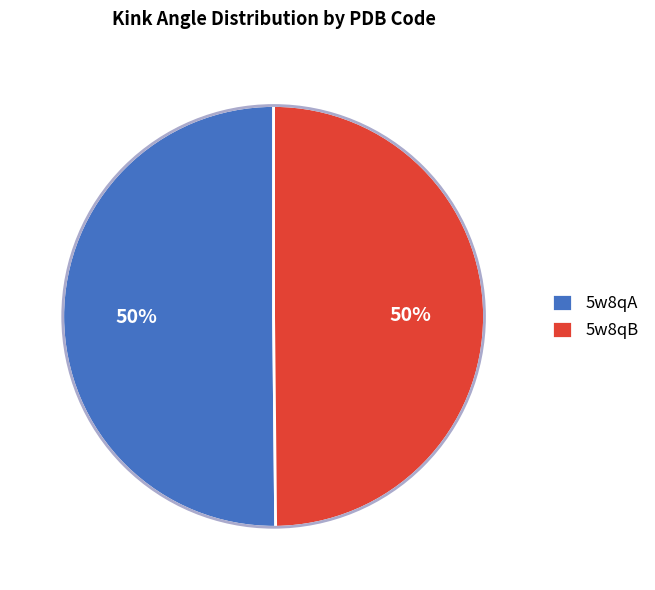

True or false: 5w8qA accounts for 50% of the total.

True